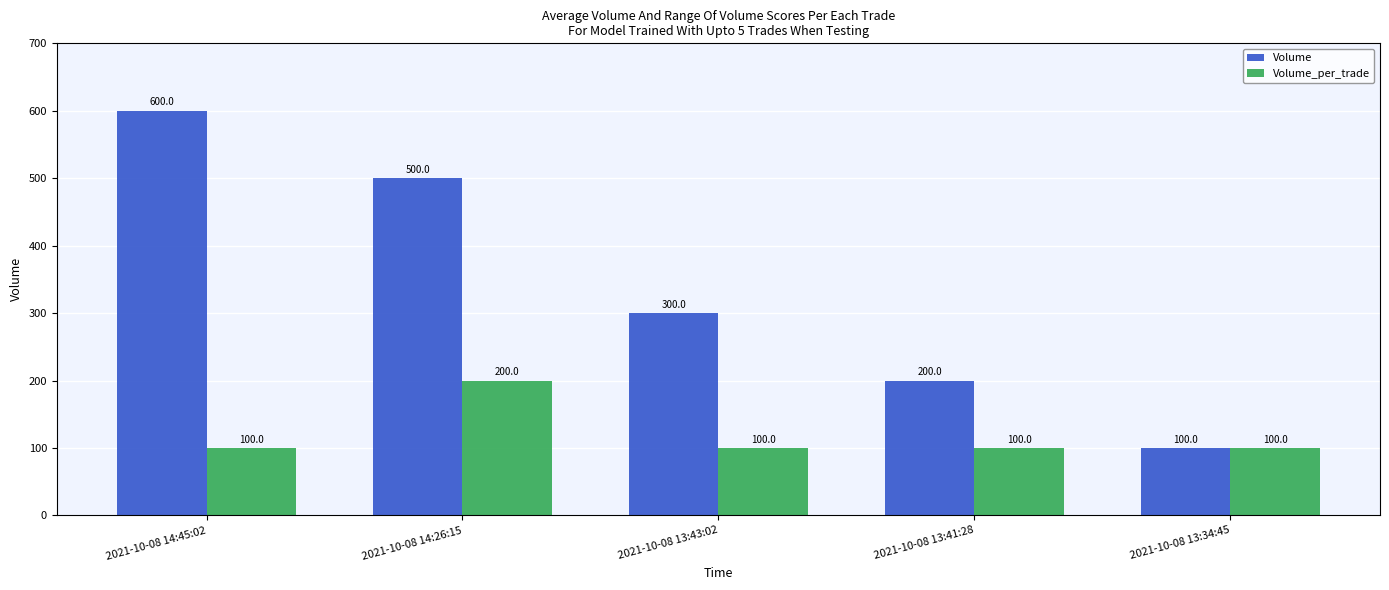

What is the label of the 1st bar from the left?

2021-10-08 14:45:02